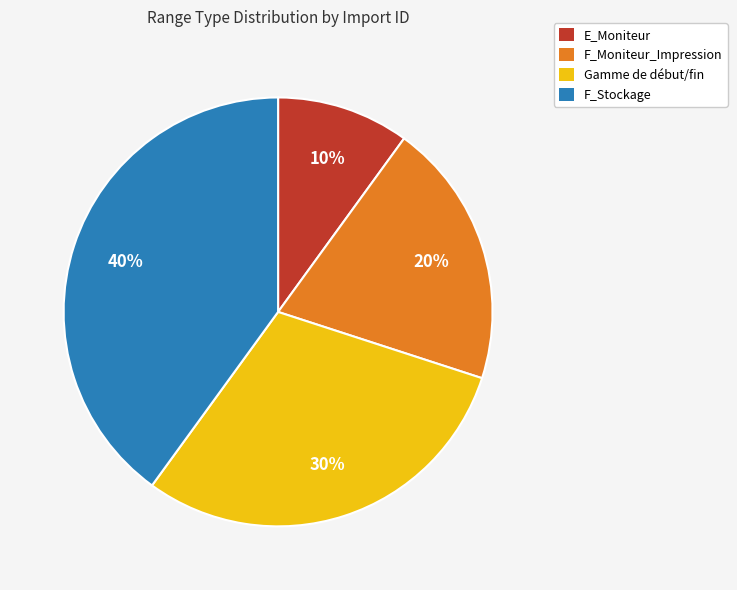

What is the largest slice in the pie chart?

F_Stockage